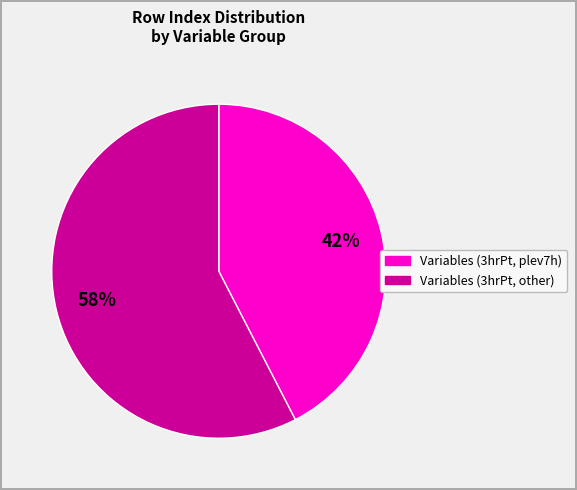

To the nearest percent, what is the average slice percentage?

50%